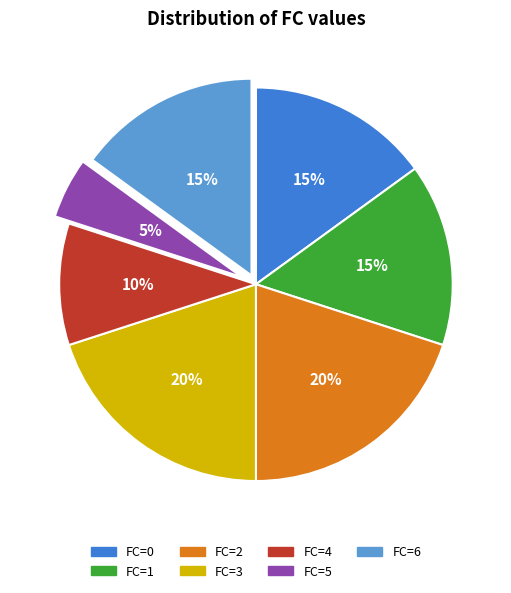

Count the number of slices in the pie.

7